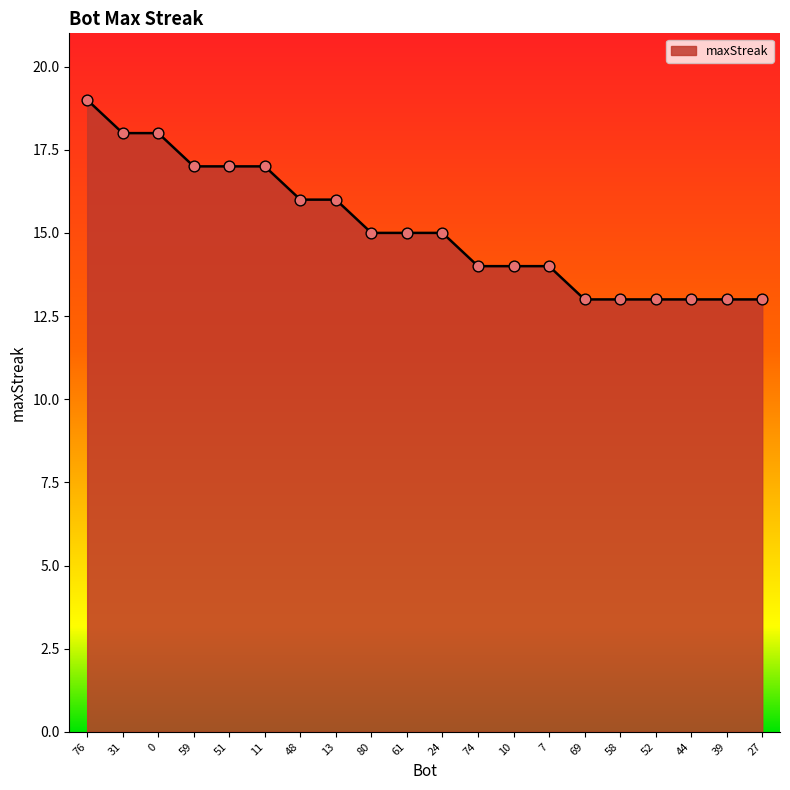

What is the ratio of the value at 11 to the value at 51?

1.0